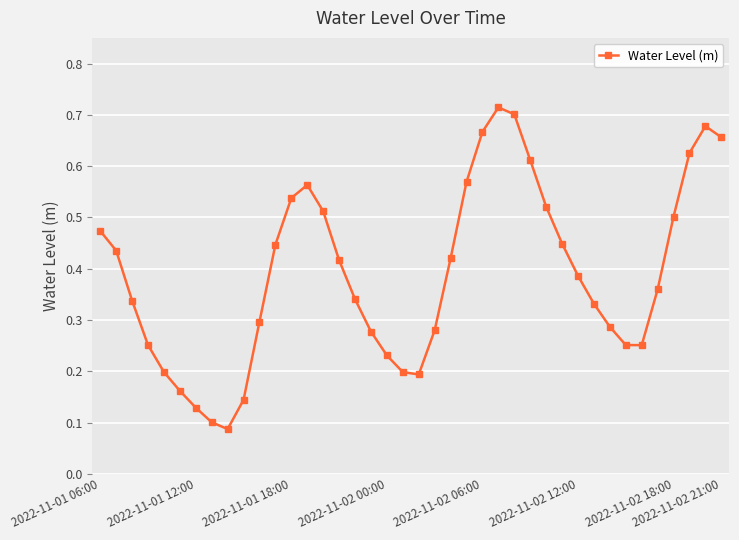

How many values are between 0 and 1?

40